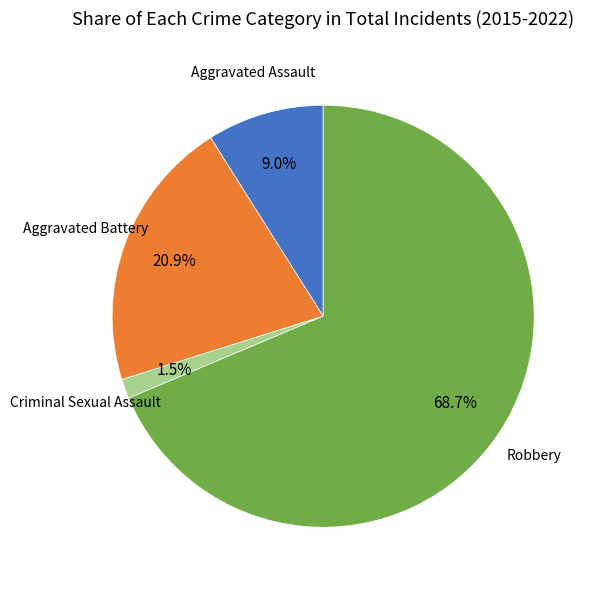

Is there a majority slice in this chart?

Yes